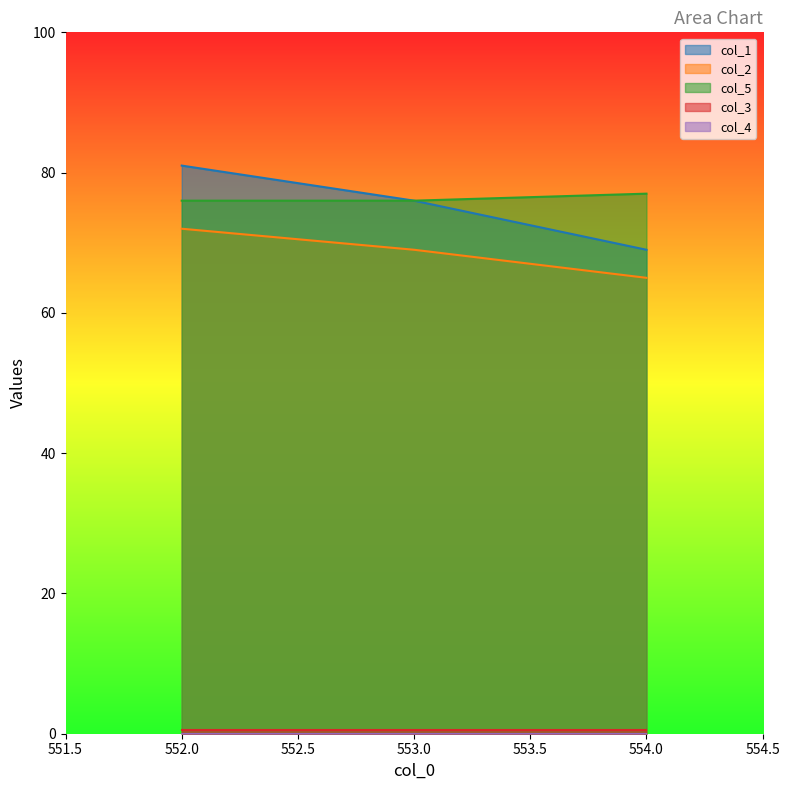

Between 552.0 and 554.0, which series saw the biggest shift?

col_1